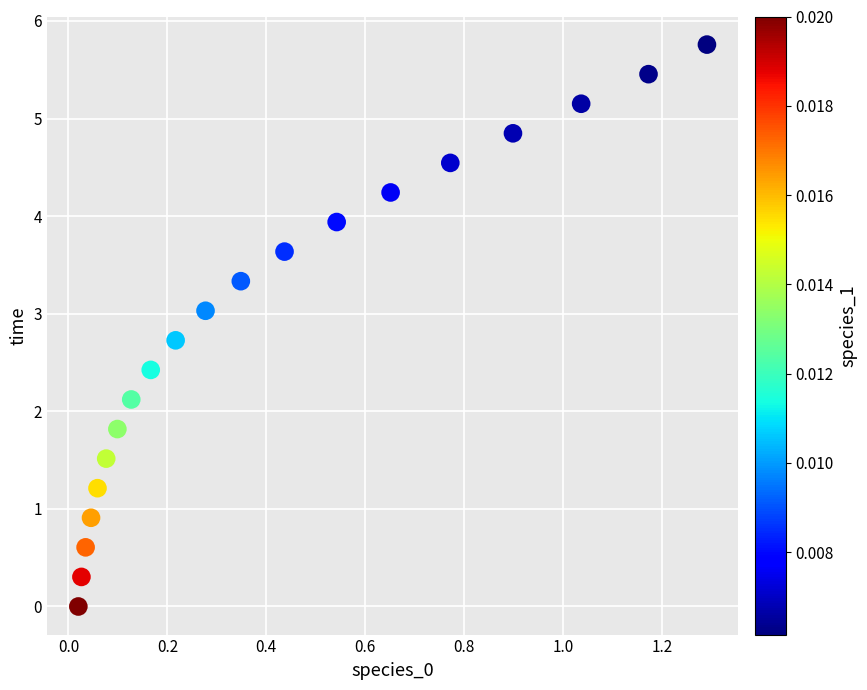

What is the range of Y values (max minus min)?

5.8